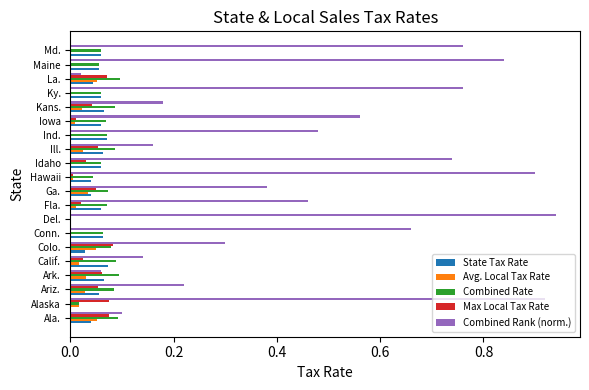

True or false: State Tax Rate has a value of 0.1 at Kans..

True